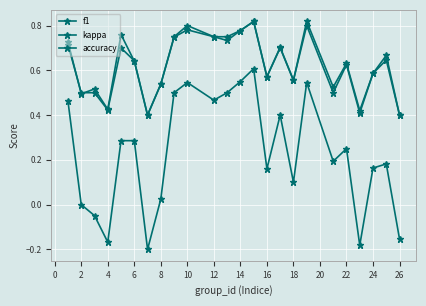

Does the chart have visible grid lines?

Yes